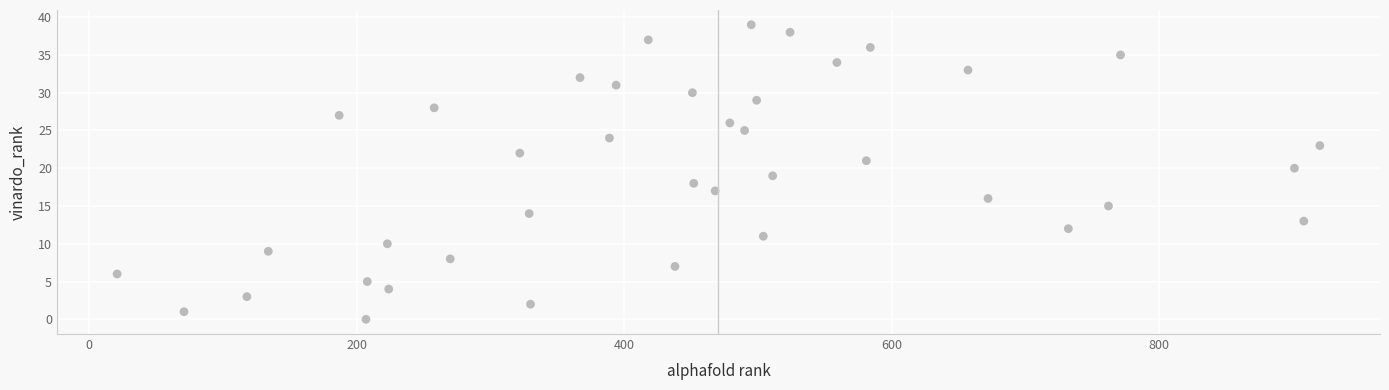

What is the range of X values (max minus min)?

899